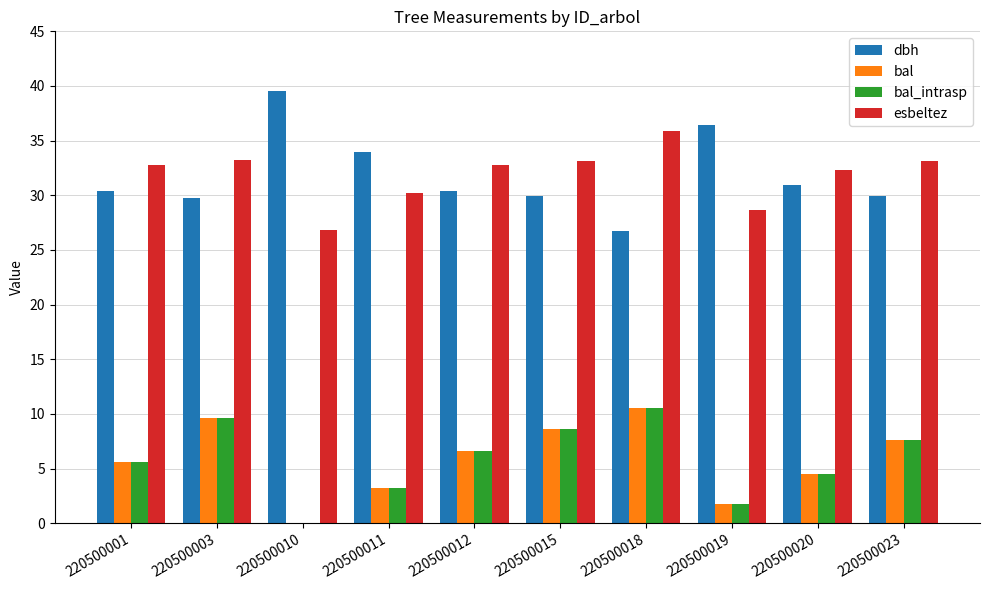

Is the value of bal at 220500011 greater than the value of esbeltez at 220500018?

No